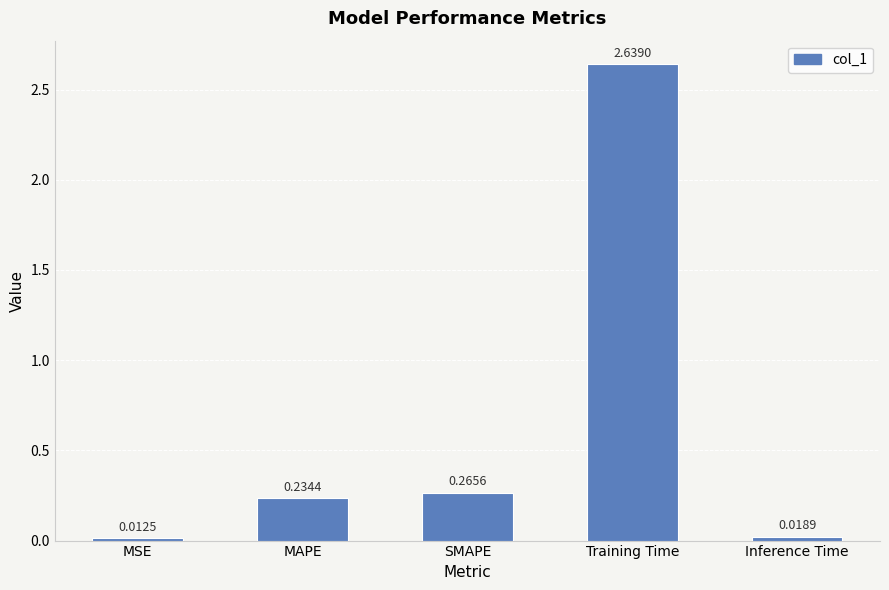

How many bars are there in total?

5